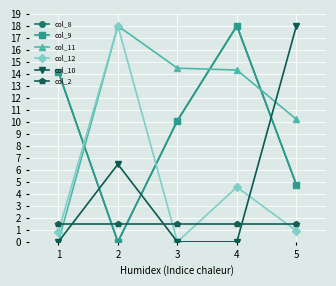

How many intersections are there between col_9 and col_2?

2